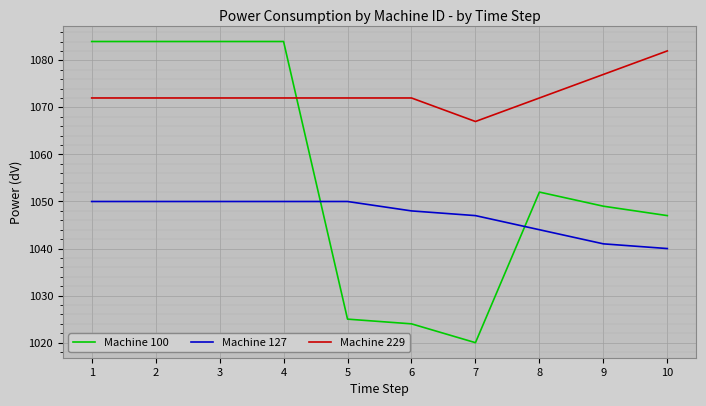

True or false: Machine 100 has a value of 1025 at 5.

True